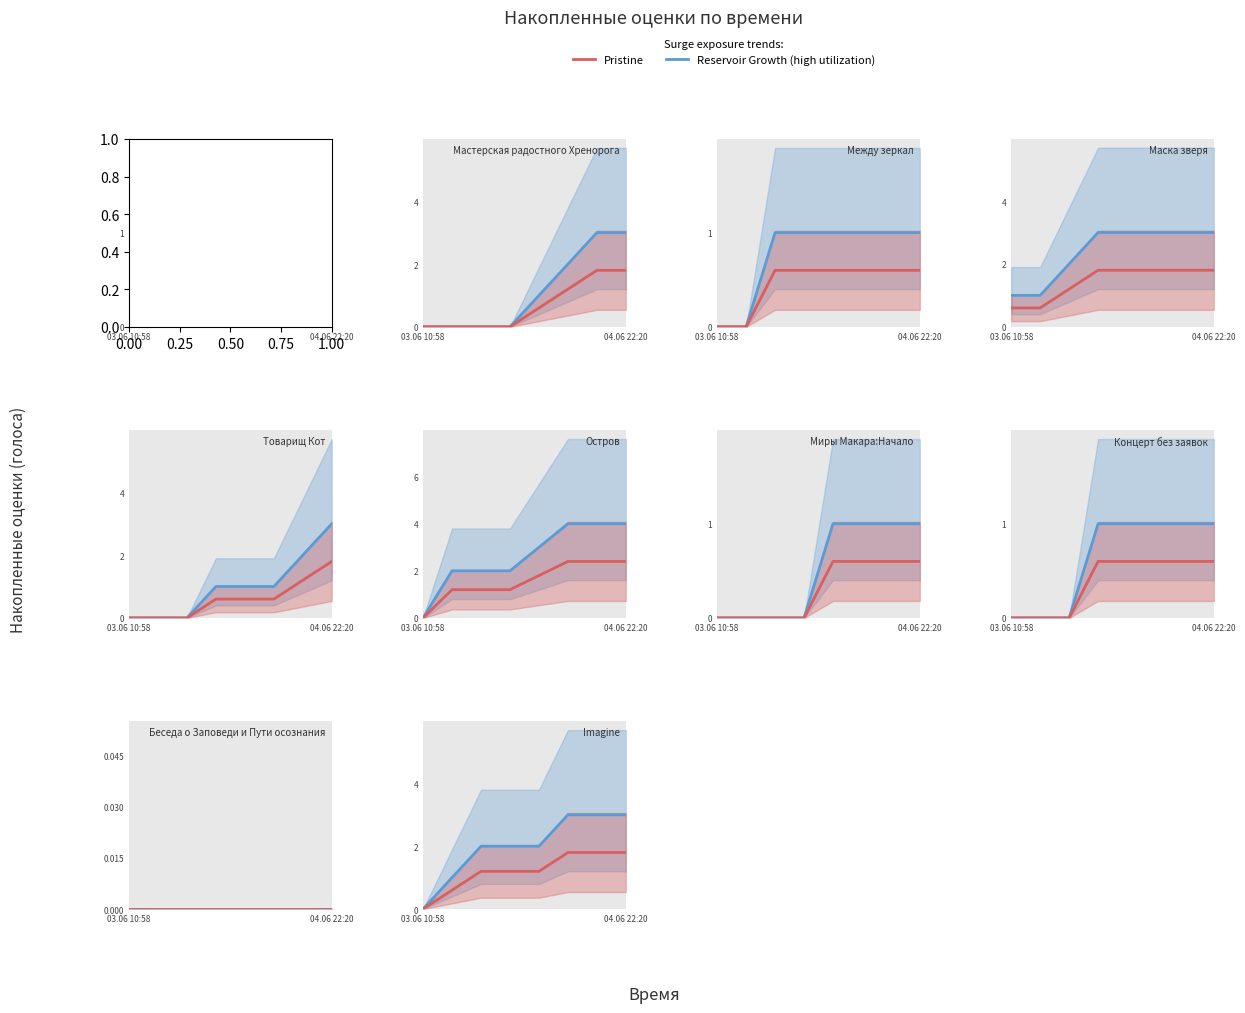

True or false: Reservoir Growth (high utilization) has more than 2 points higher than both neighbors.

False